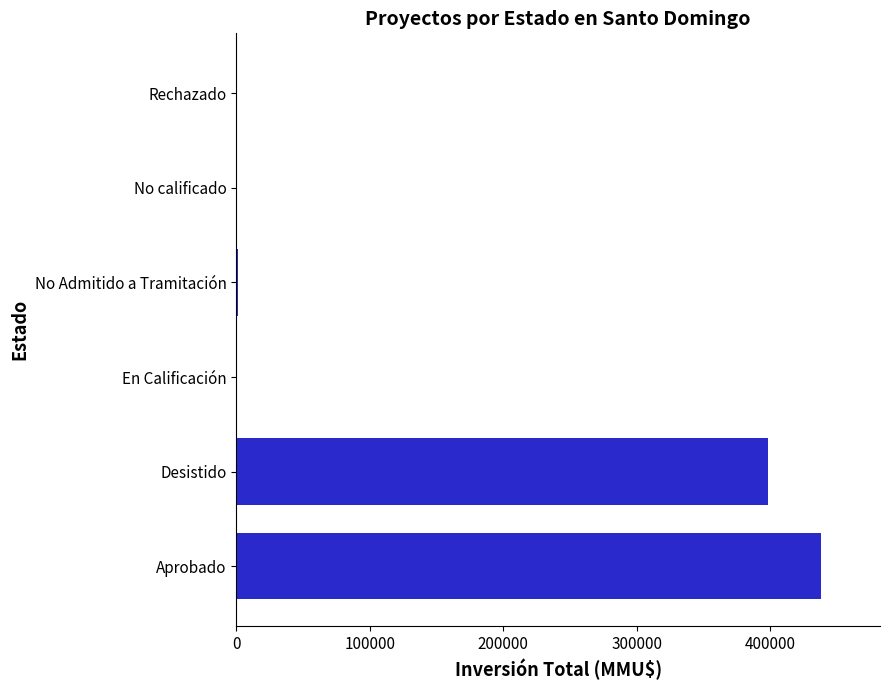

The chart shows a value of 638419.3 at Aprobado. True or false?

False